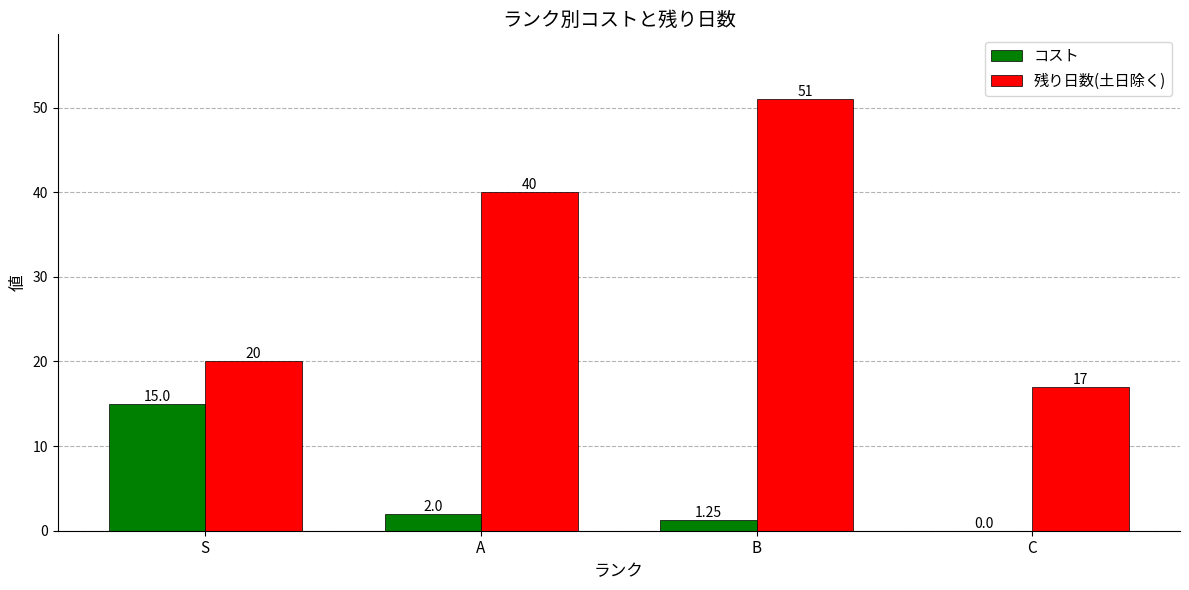

Which series has the largest total across all categories?

残り日数(土日除く)